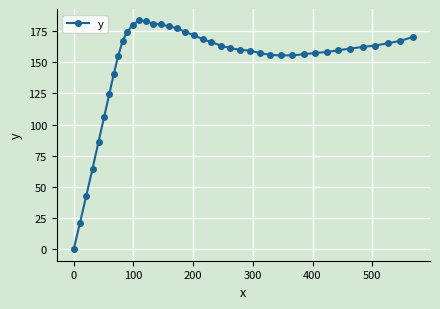

What is the value of the 40th point from the left?

170.2